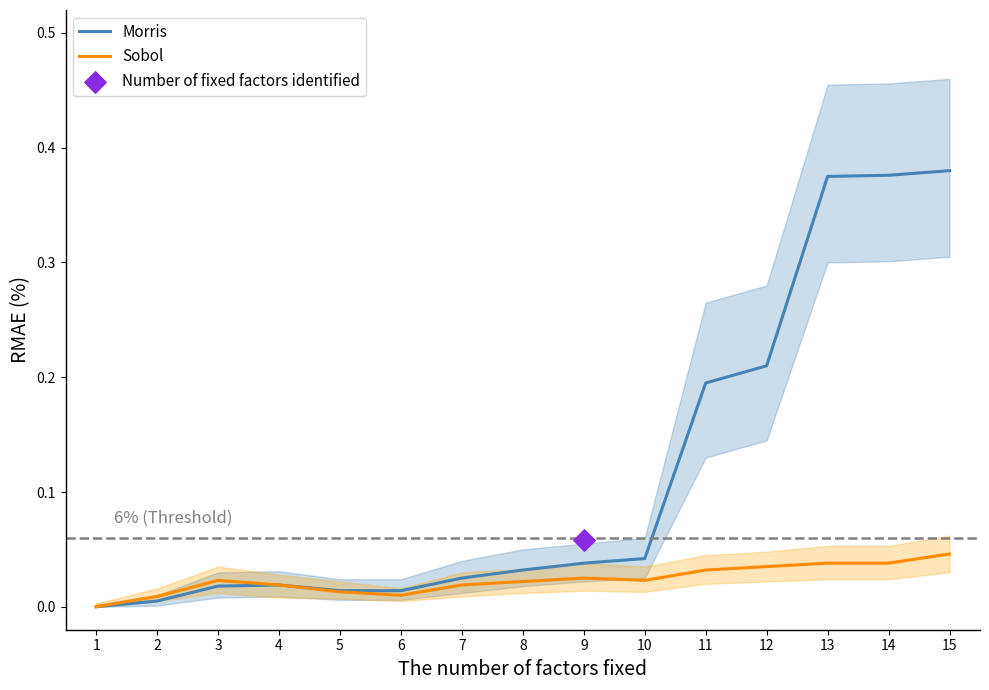

Which series has the largest Y range (max minus min)?

Morris